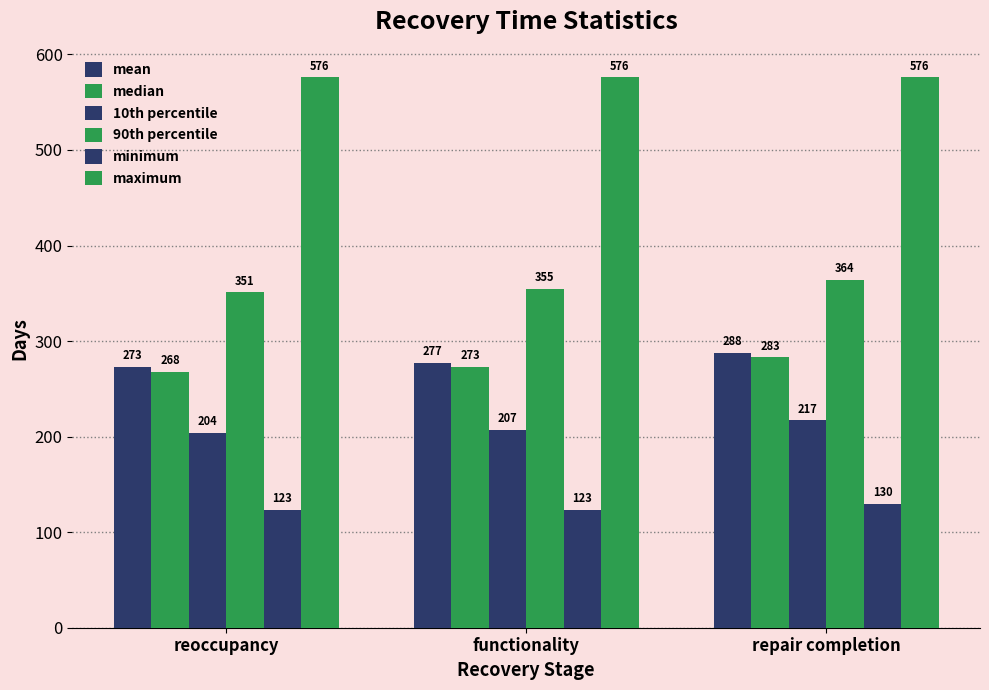

What is the label of the 1st bar from the left?

reoccupancy